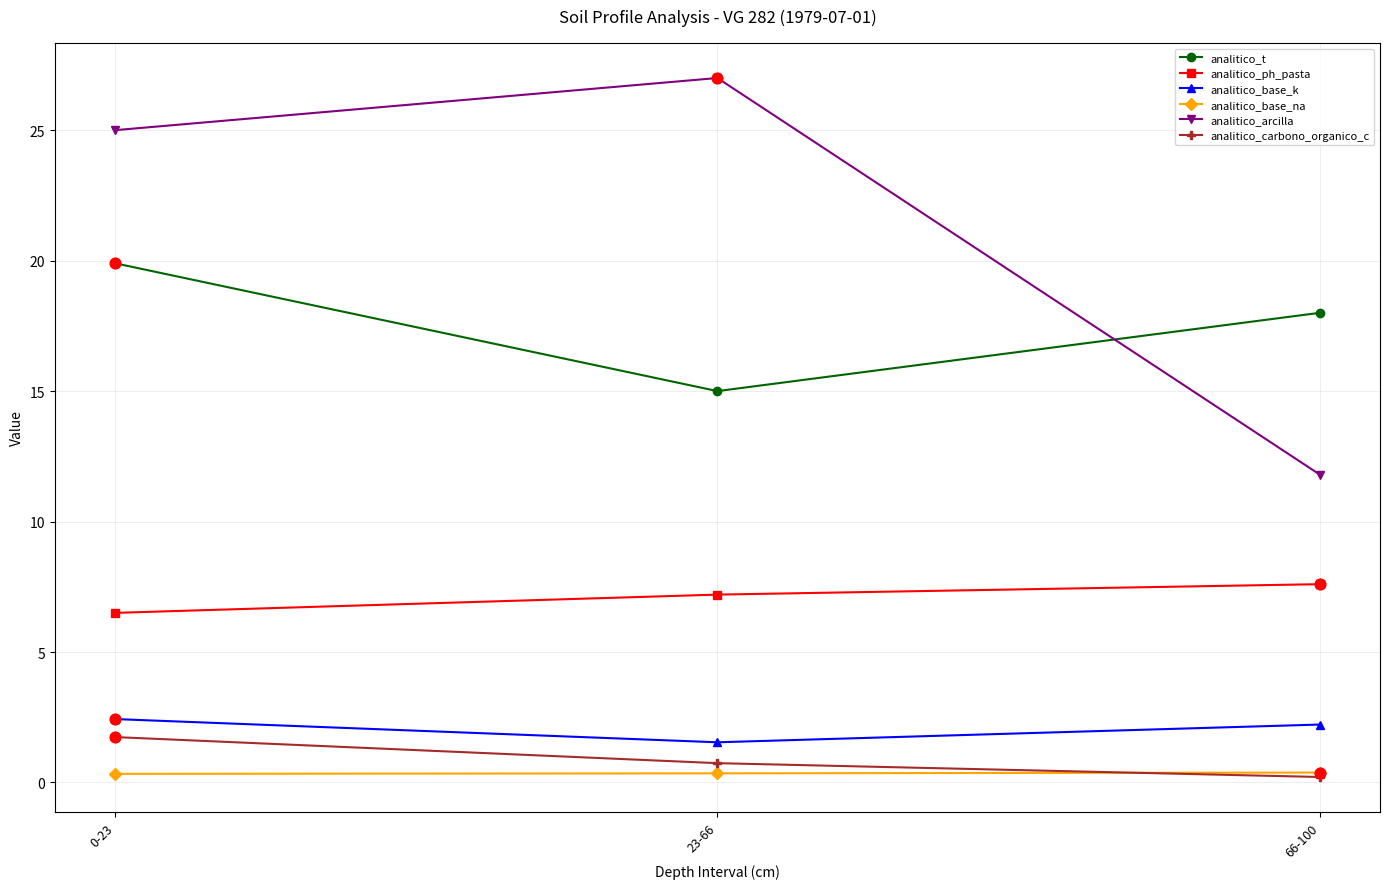

Which series changed the most between 0-23 and 66-100?

analitico_arcilla